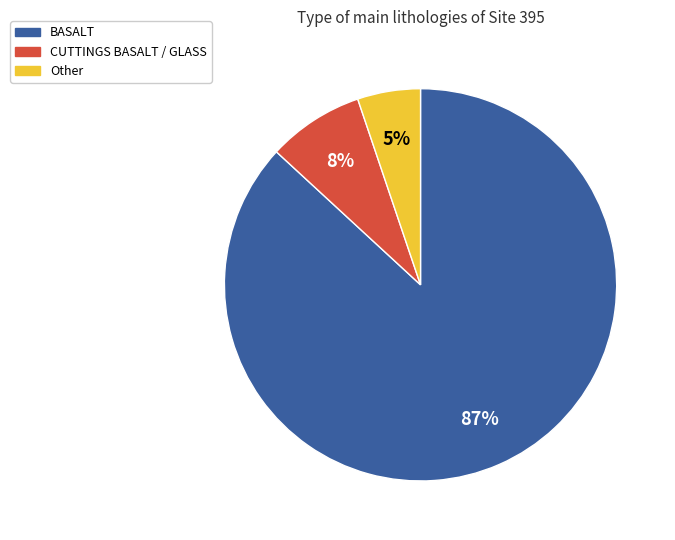

Is there any slice that represents more than half of the pie?

Yes